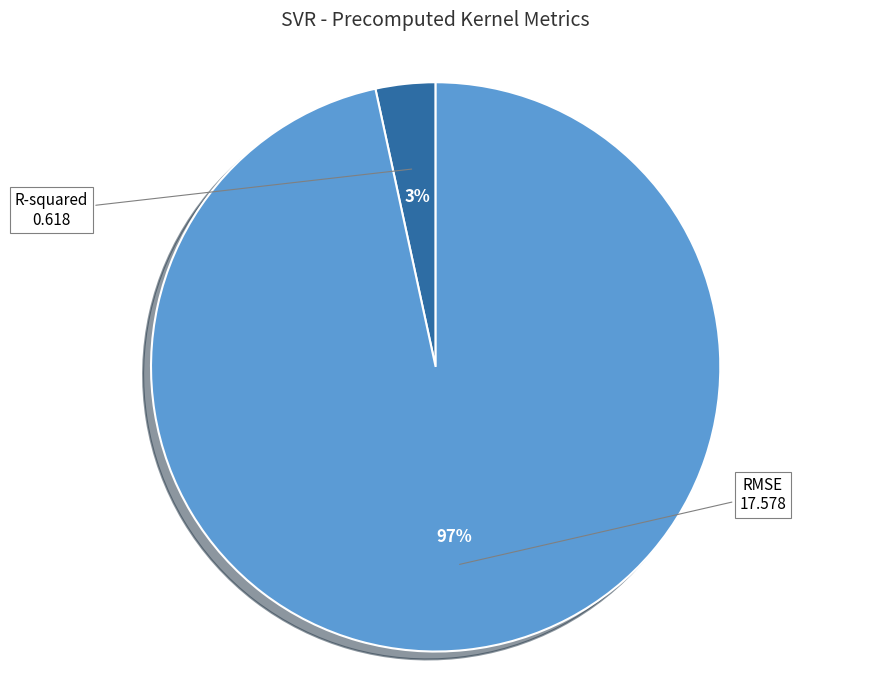

Is there any slice that represents more than half of the pie?

Yes